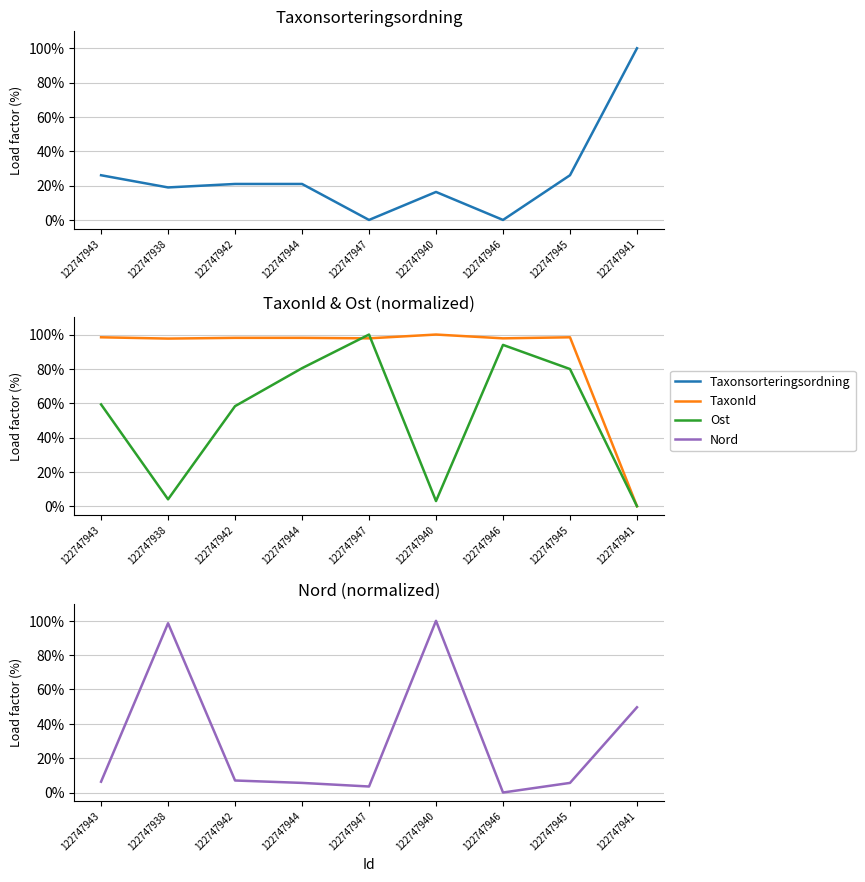

How many lines are shown in the chart?

4